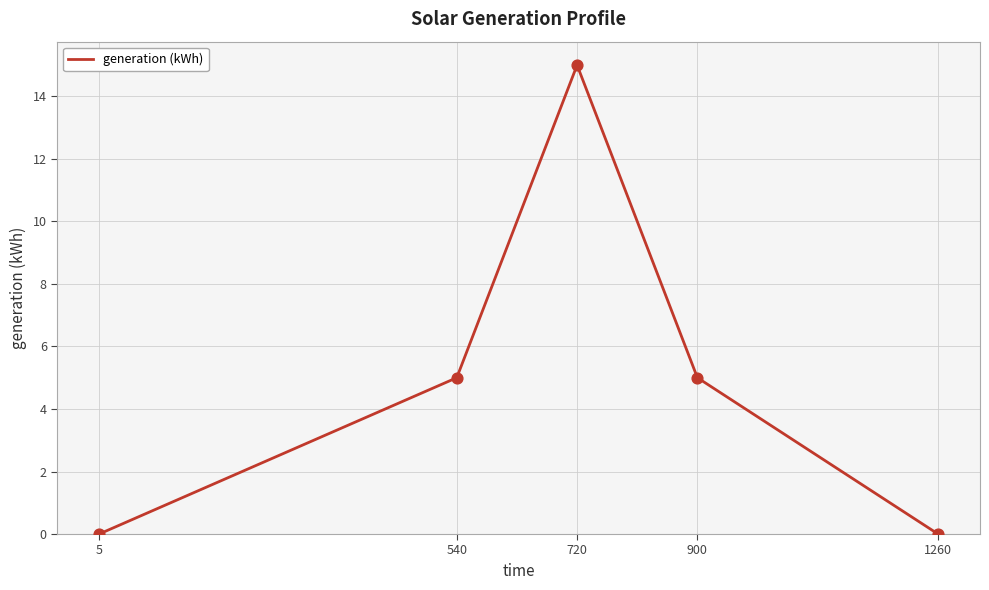

Which has a higher value, 720 or 5?

720